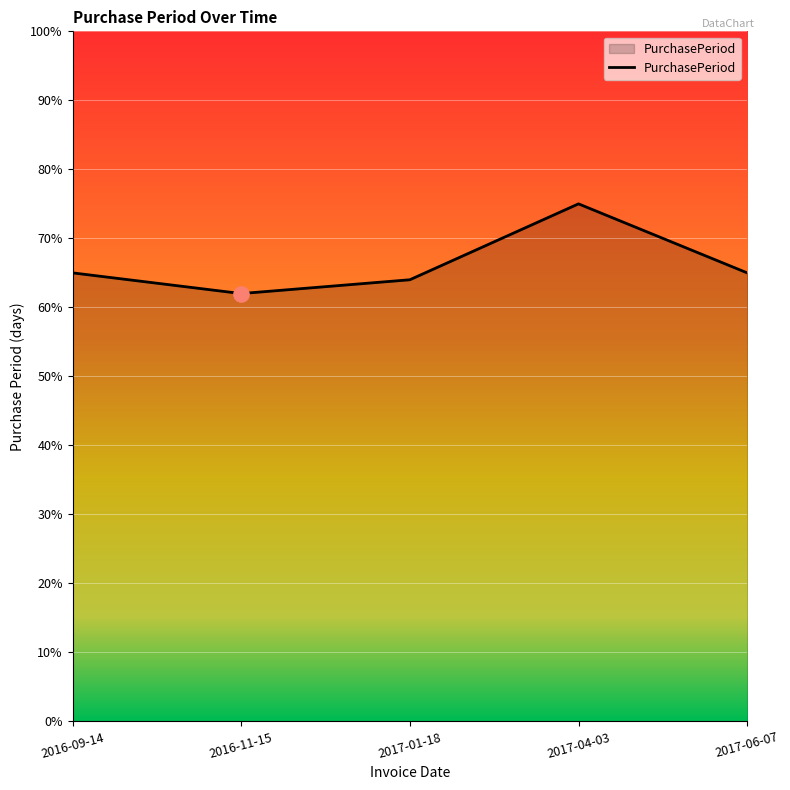

What is the ratio of the value at 2017-01-18 to the value at 2016-09-14?

1.0